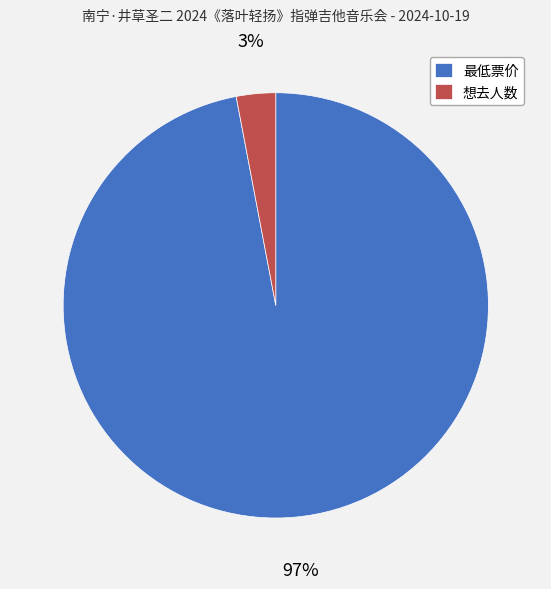

Which has a higher value, 想去人数 or 最低票价?

最低票价